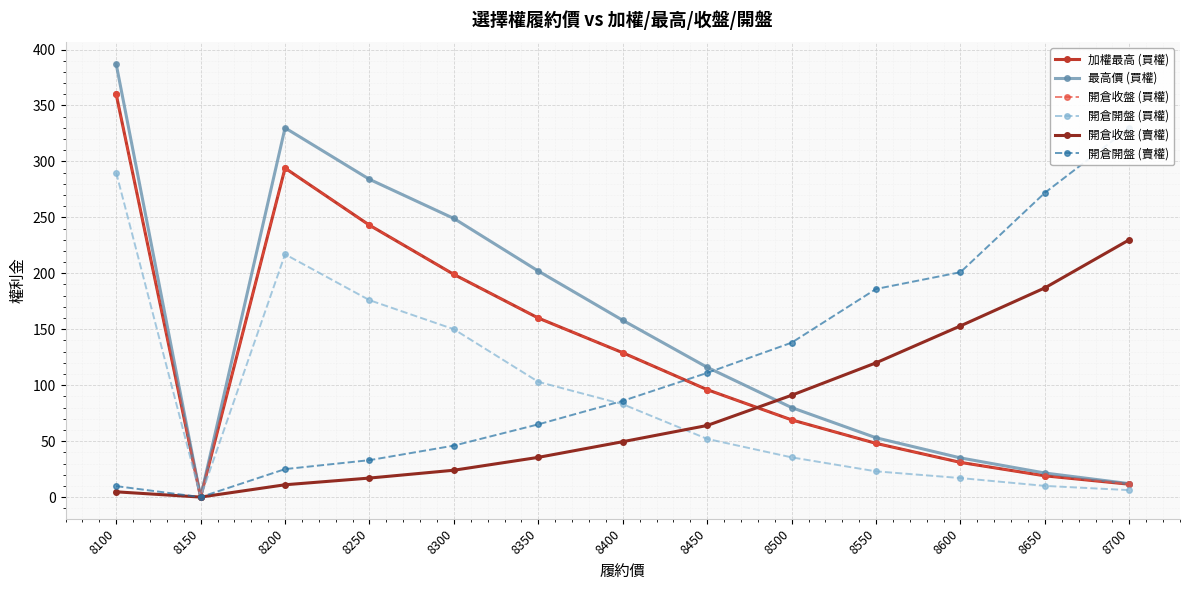

Between 8150 and 8250, which series saw the biggest shift?

最高價 (買權)